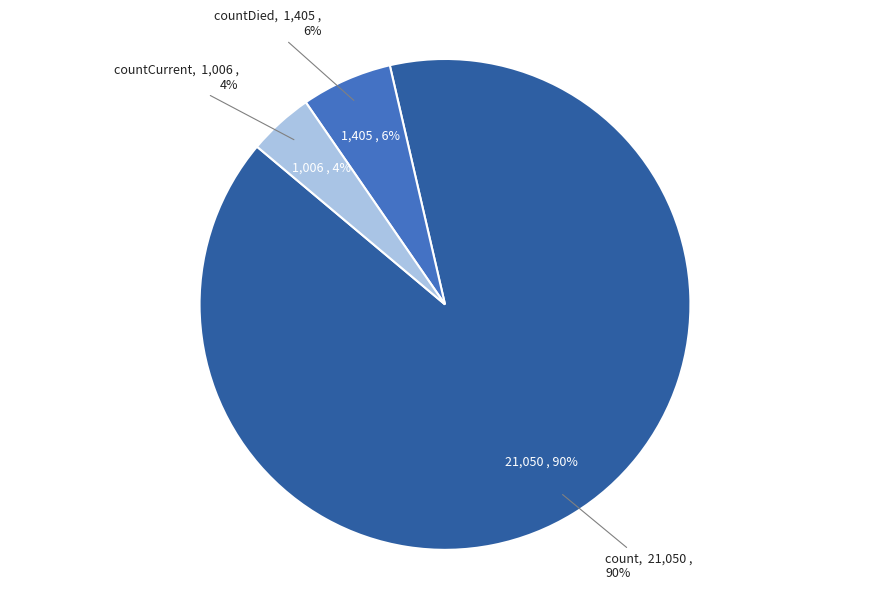

To the nearest percent, what is the difference between the countCurrent and count slice percentages?

85%